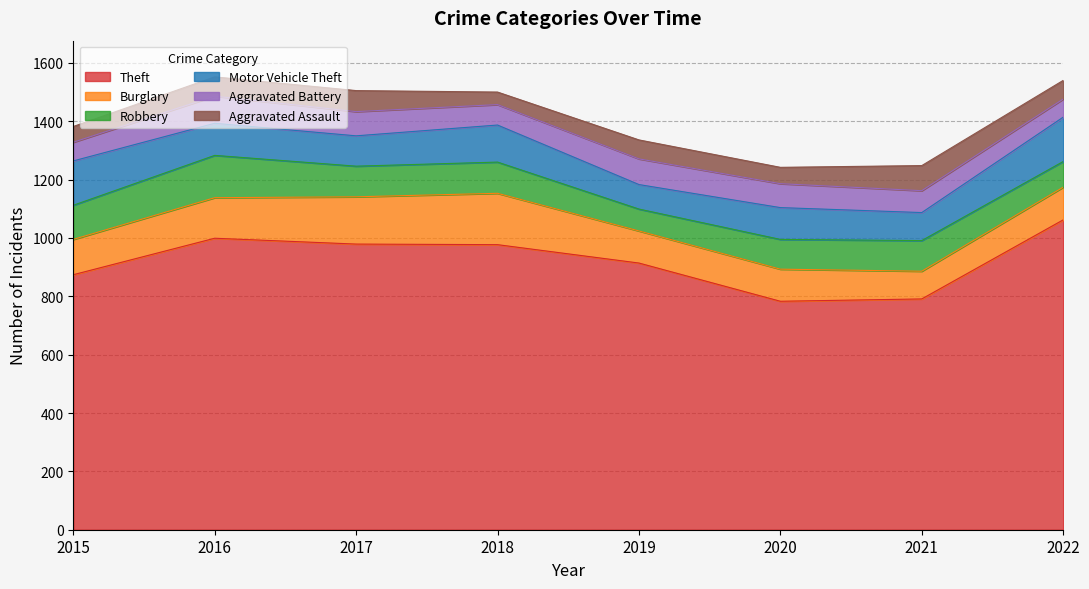

The value of Aggravated Battery at 2022 is 62. True or false?

True